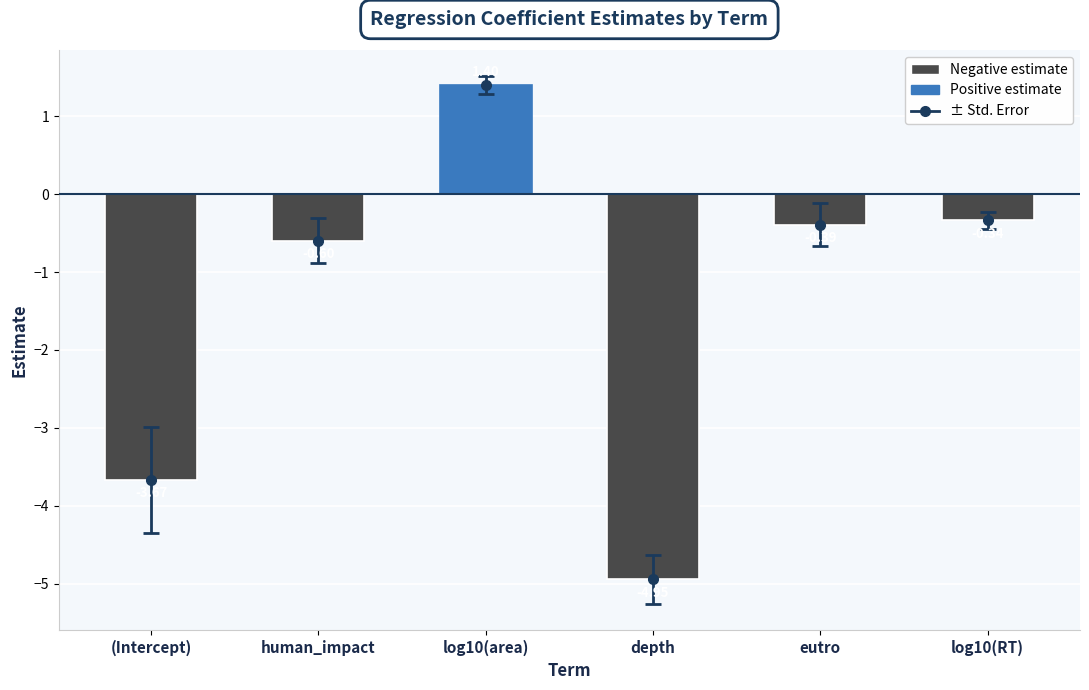

What is the spread (max minus min) of values at (Intercept)?

4.4